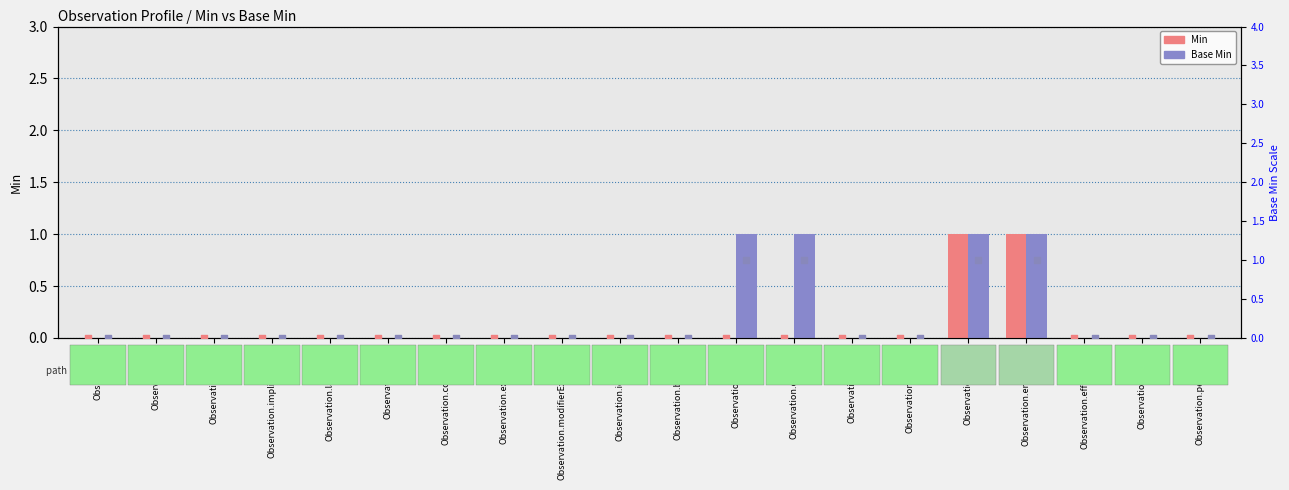

Which series has the largest Y range (max minus min)?

Min